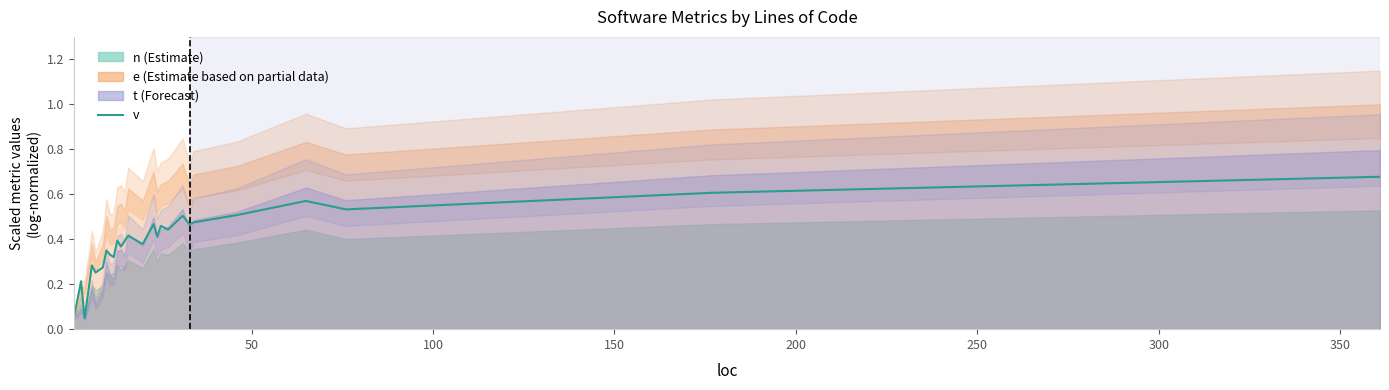

How many lines are shown in the chart?

1